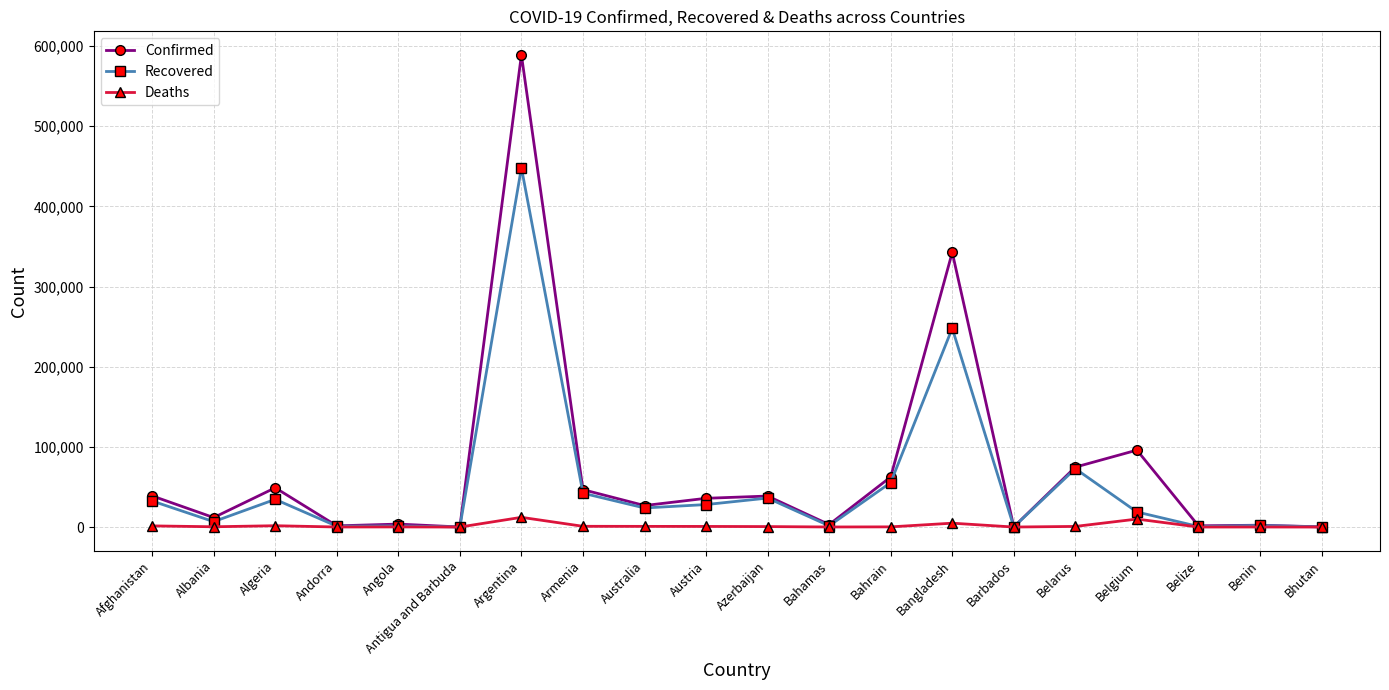

Rank the series by their maximum value, from lowest to highest.

Deaths, Recovered, Confirmed